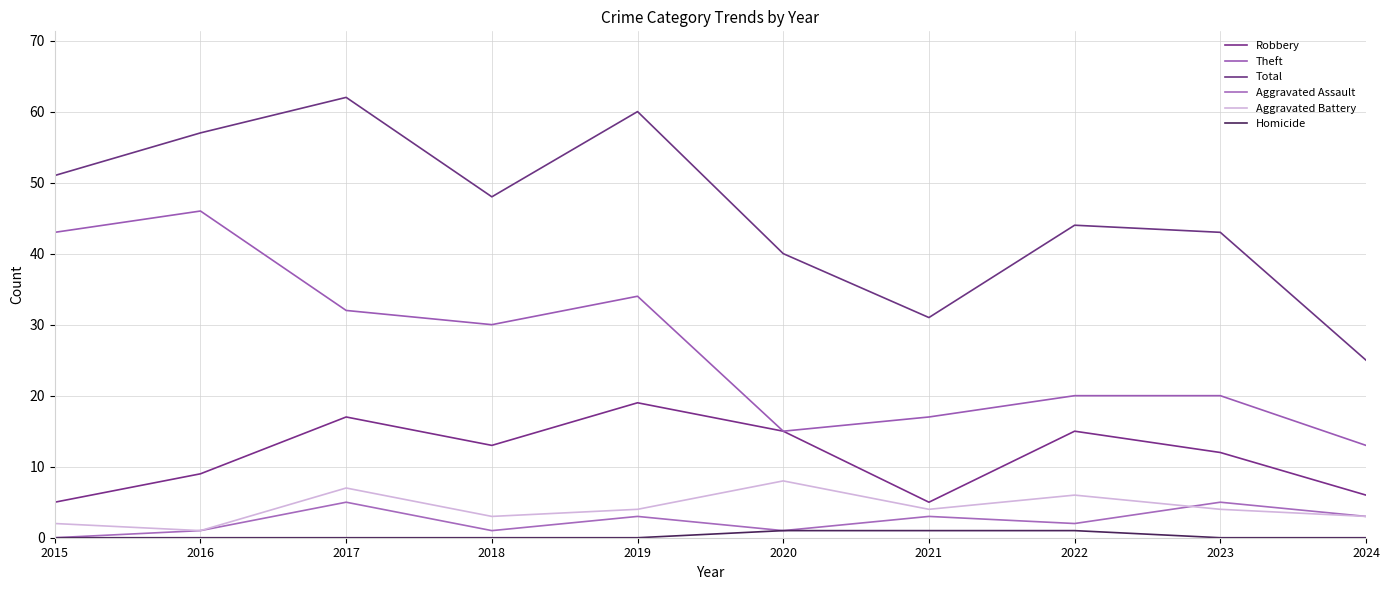

Rank the series at 2018 from highest to lowest value.

Total, Theft, Robbery, Aggravated Battery, Aggravated Assault, Homicide